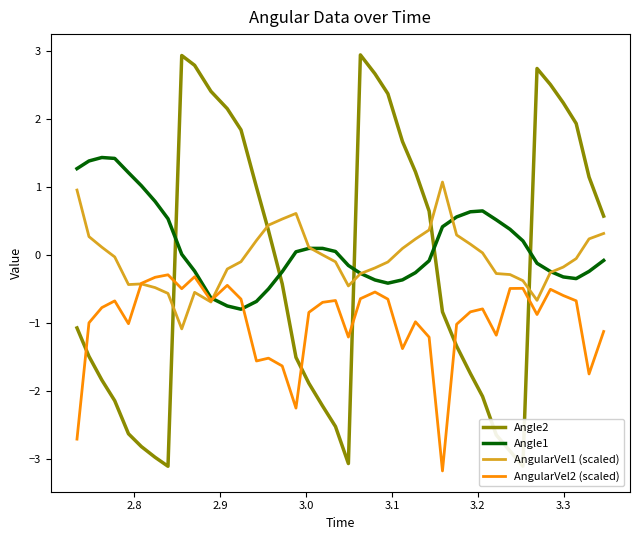

What is the lowest value of the AngularVel1 (scaled) series?

-1.1